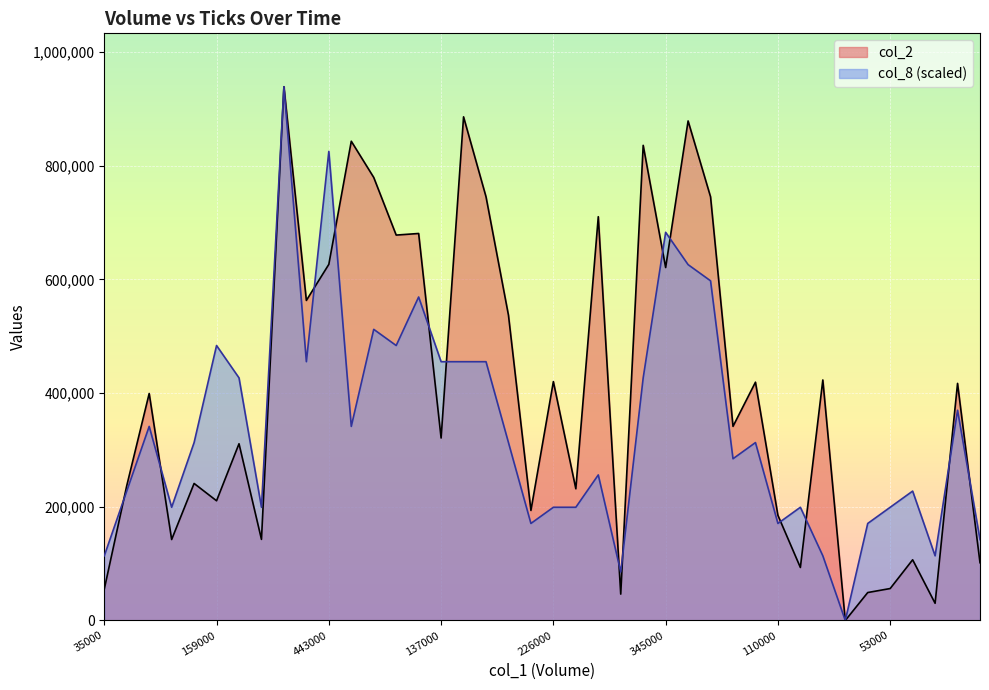

Read the col_8 value at 41000.

113781.8